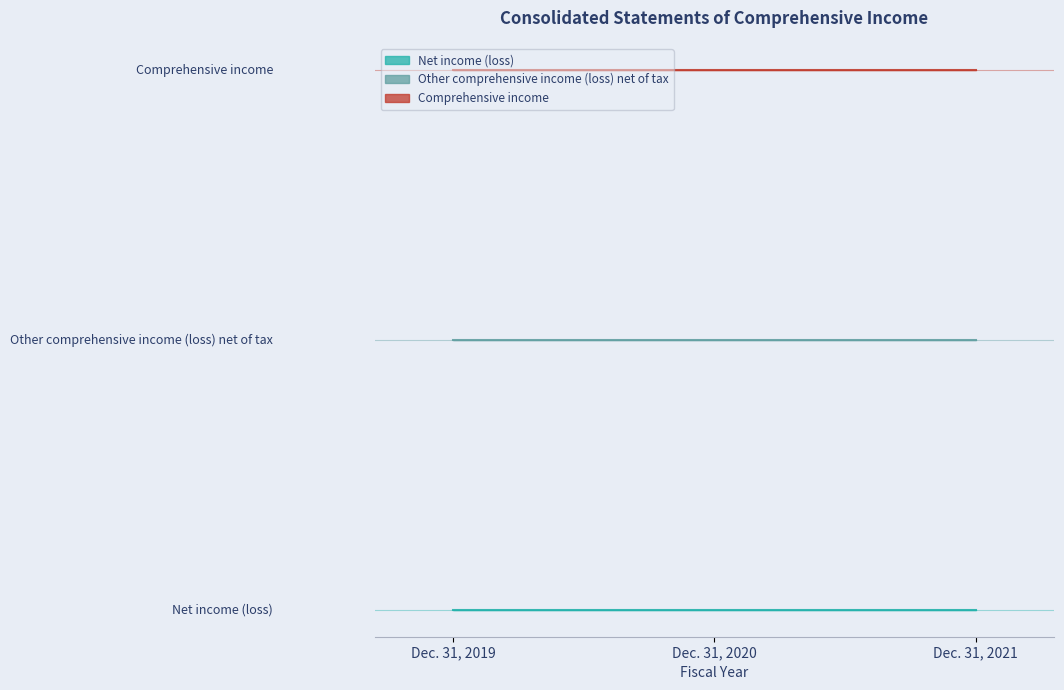

Which category has the highest value across all series?

Dec. 31, 2021